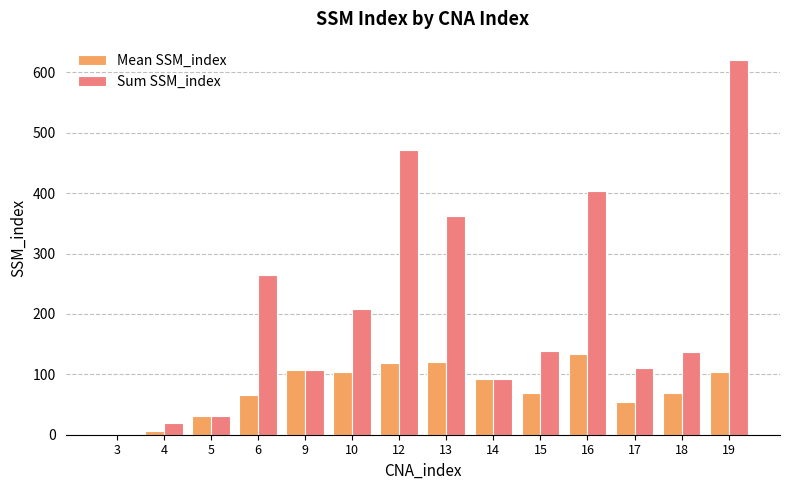

Between 4 and 17, which series saw the biggest shift?

Sum SSM_index